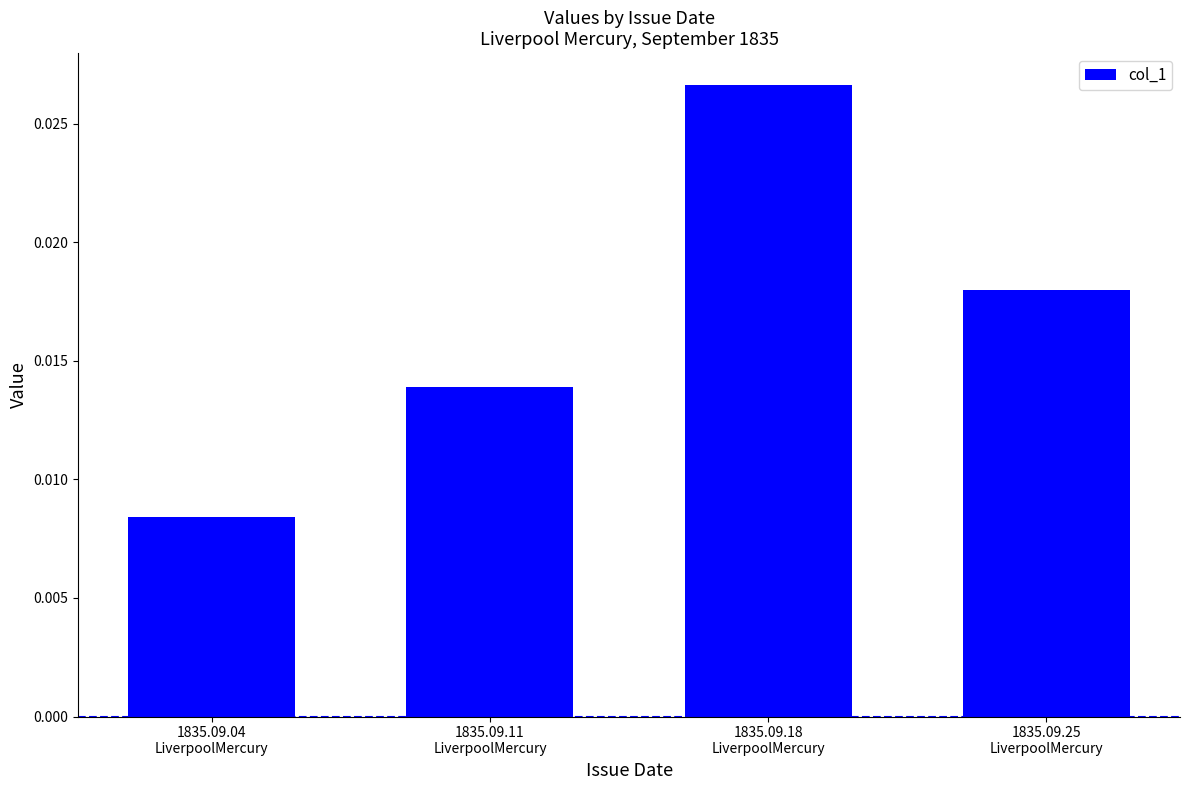

Between 1835.09.25
LiverpoolMercury and 1835.09.18
LiverpoolMercury, which is larger?

1835.09.18
LiverpoolMercury